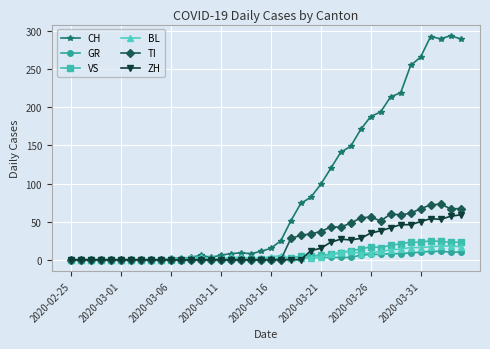

At how many categories does at least one series exceed 226?

6